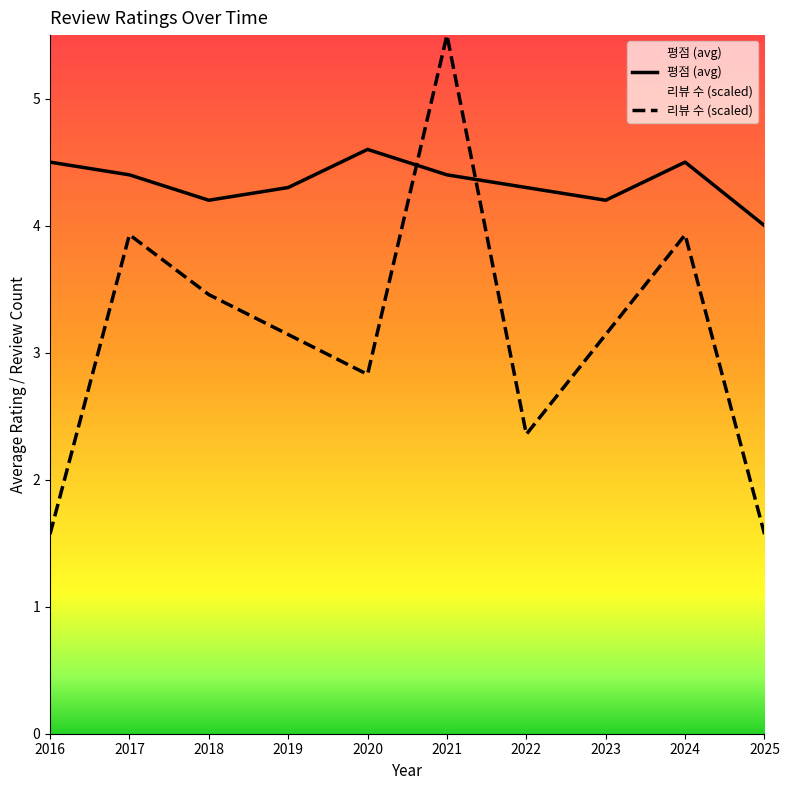

Does the chart display data point markers on the line(s)?

No